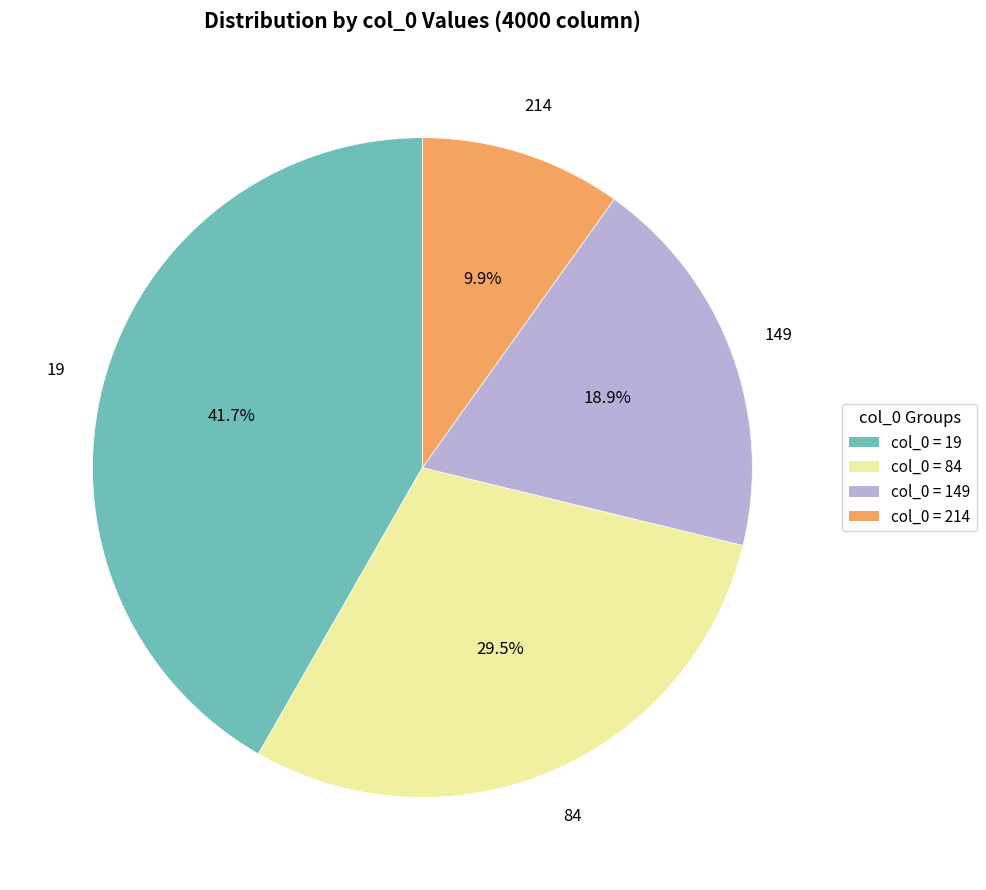

Does any single category account for the majority?

No